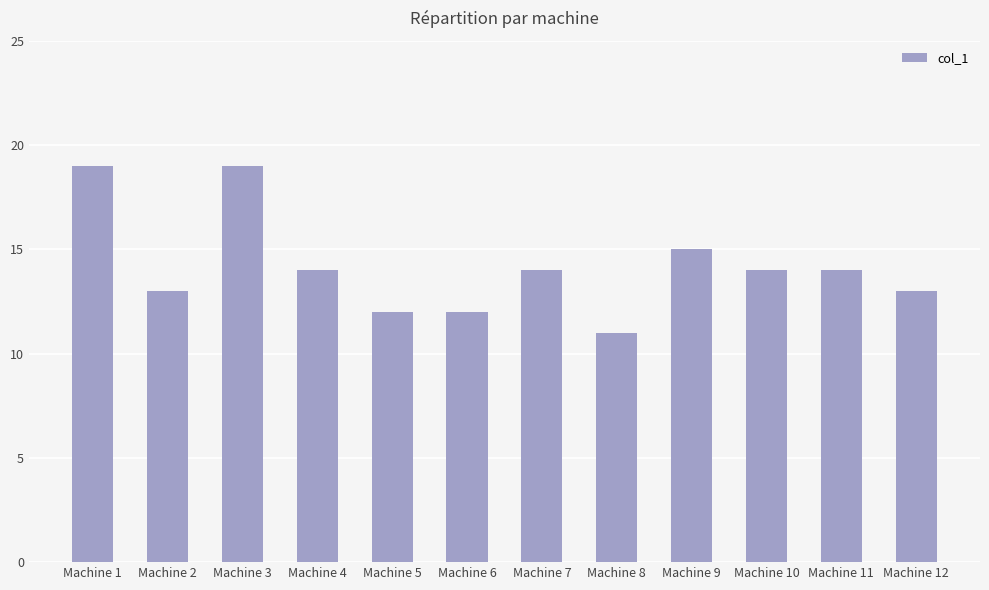

True or false: the data shows 13 at Machine 2.

True